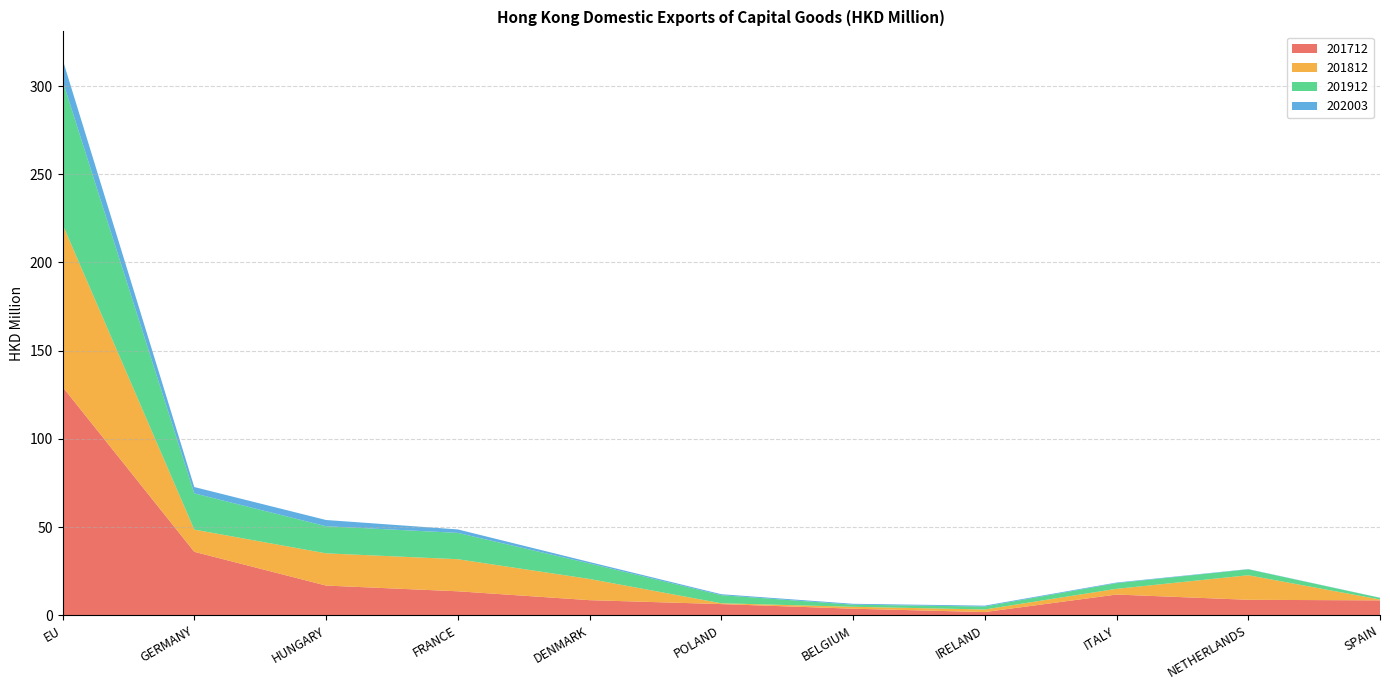

Reading left to right, what are all the values shown in this chart?

201712: EU=129.5	GERMANY=36.0	HUNGARY=16.8	FRANCE=13.6	DENMARK=8.5	POLAND=6.3	BELGIUM=3.7	IRELAND=1.8	ITALY=11.7	NETHERLANDS=8.7	SPAIN=8.4
201812: EU=92.2	GERMANY=12.6	HUNGARY=18.3	FRANCE=18.2	DENMARK=12.0	POLAND=0.5	BELGIUM=1.1	IRELAND=1.5	ITALY=3.2	NETHERLANDS=13.9	SPAIN=0.5
201912: EU=81.5	GERMANY=20.5	HUNGARY=15.4	FRANCE=14.9	DENMARK=8.8	POLAND=4.6	BELGIUM=1.2	IRELAND=1.7	ITALY=3.2	NETHERLANDS=3.4	SPAIN=0.9
202003: EU=12.1	GERMANY=3.6	HUNGARY=3.5	FRANCE=2.0	DENMARK=0.8	POLAND=0.5	BELGIUM=0.5	IRELAND=0.5	ITALY=0.4	NETHERLANDS=0.1	SPAIN=0.1